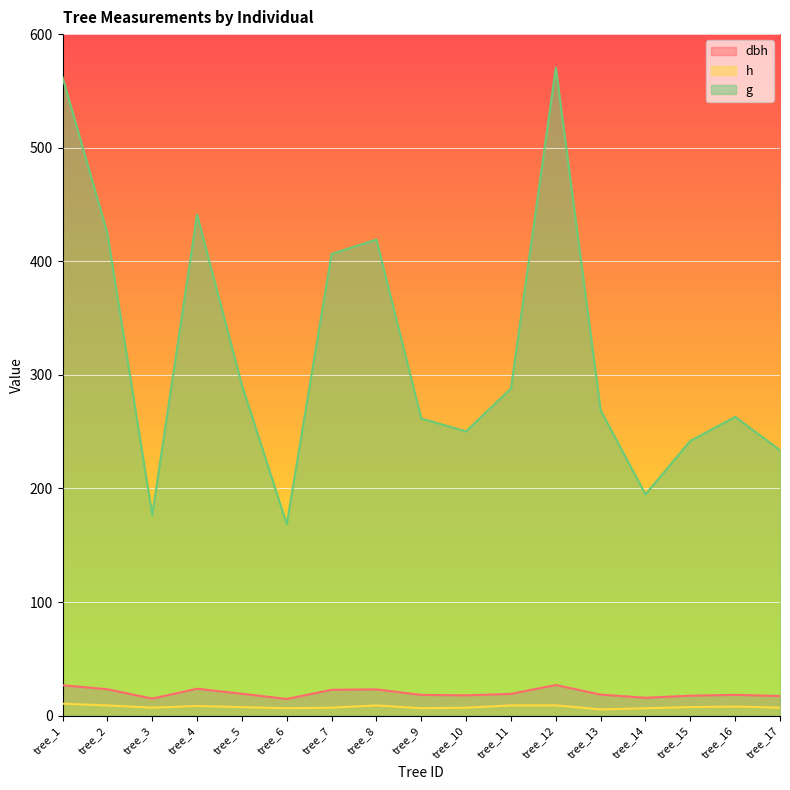

How many data points in dbh are above 18?

11